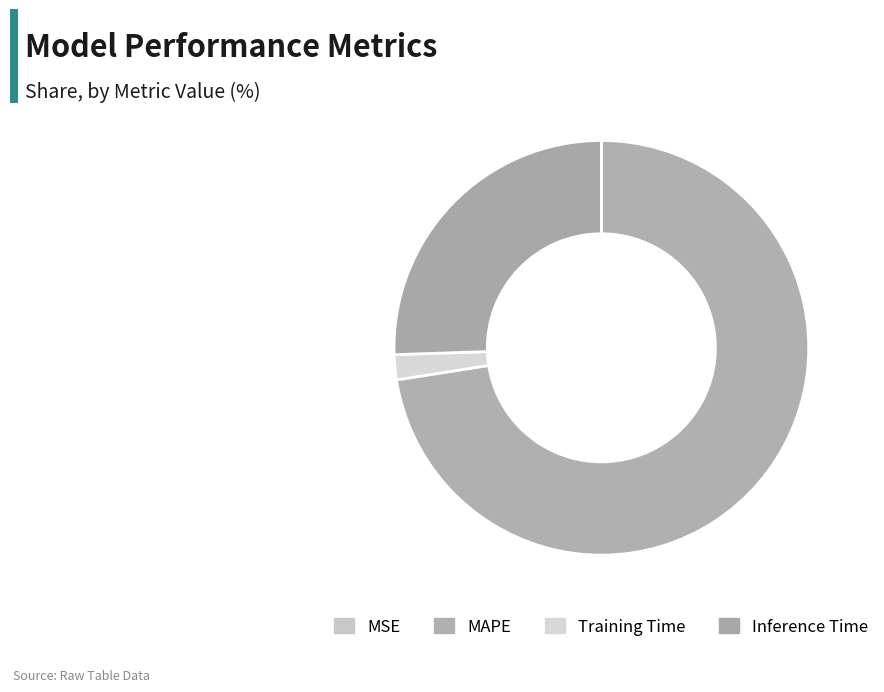

What is the total percentage of MSE and Inference Time?

25.5%